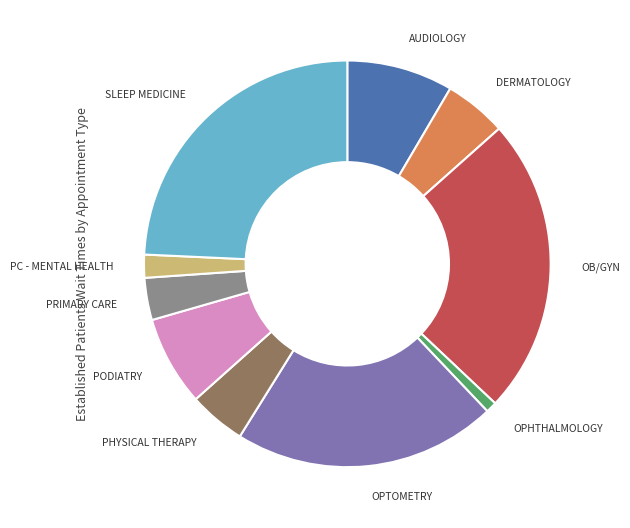

Is there a majority slice in this chart?

No